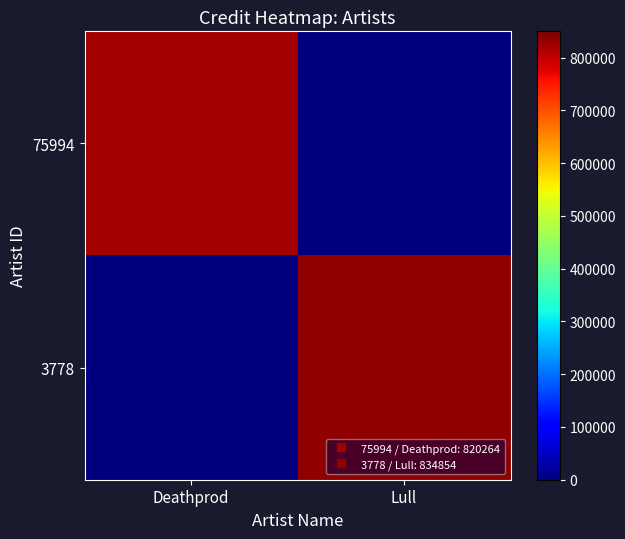

At which category is the sum across all series the highest?

Lull